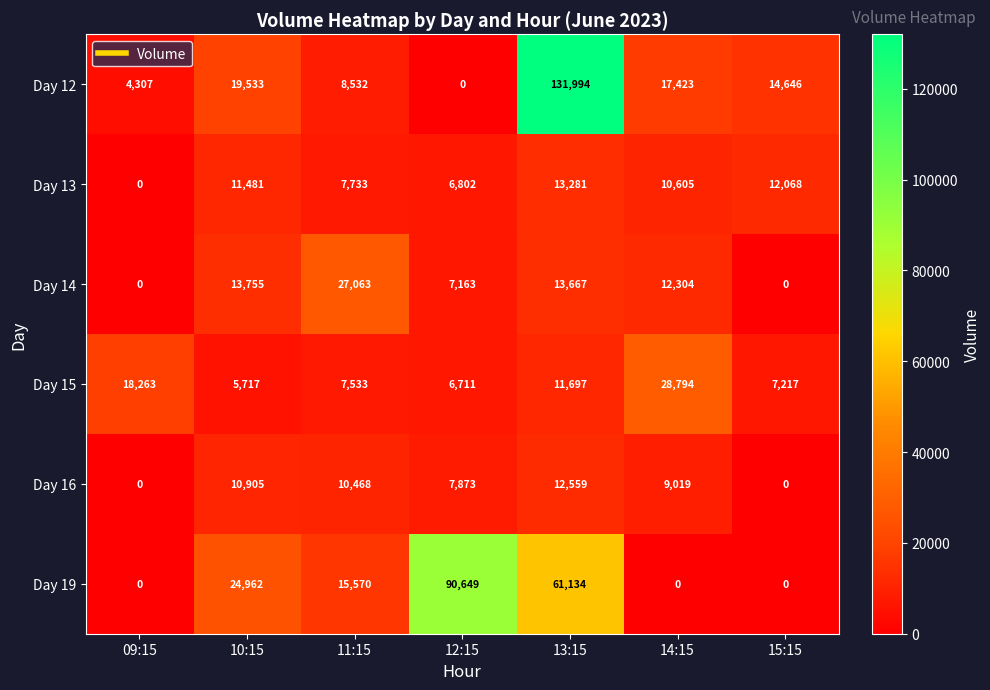

The value of Day 13 at 10:15 is 11481. True or false?

True